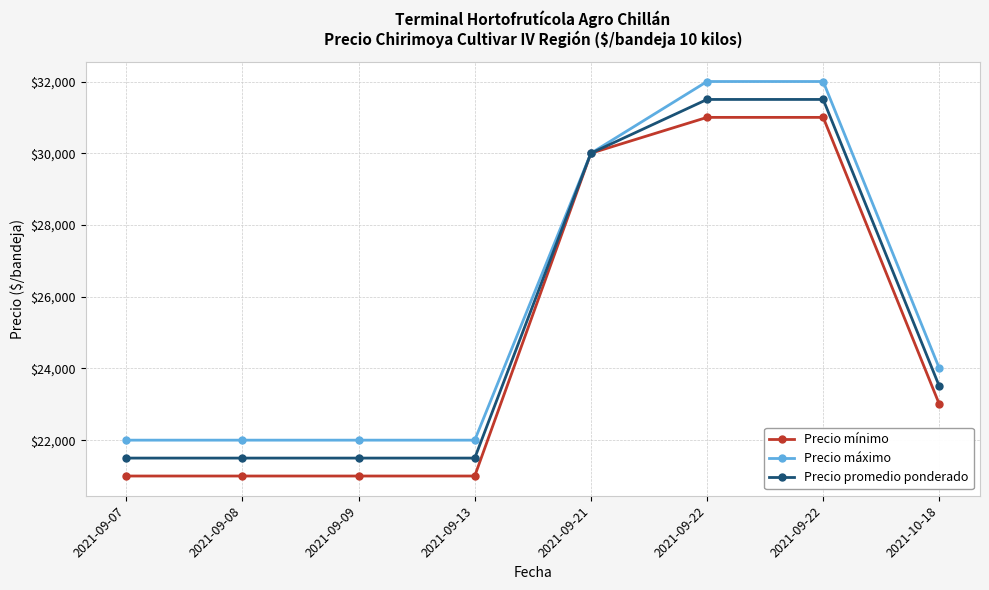

Which series has the largest total across all categories?

Precio máximo